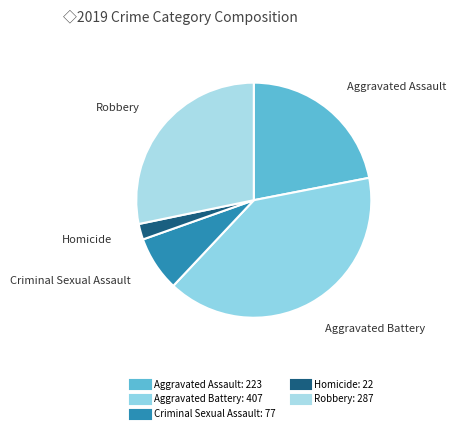

Rank the categories by value from lowest to highest.

Homicide, Criminal Sexual Assault, Aggravated Assault, Robbery, Aggravated Battery